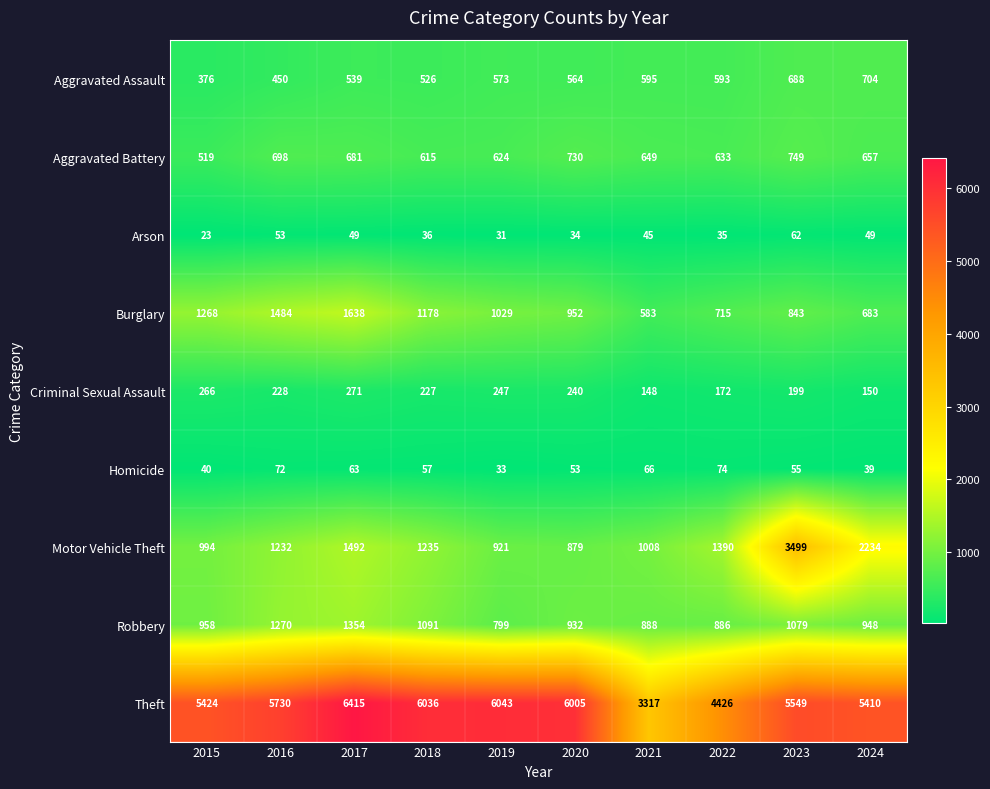

At which category is the sum across all series the highest?

2023